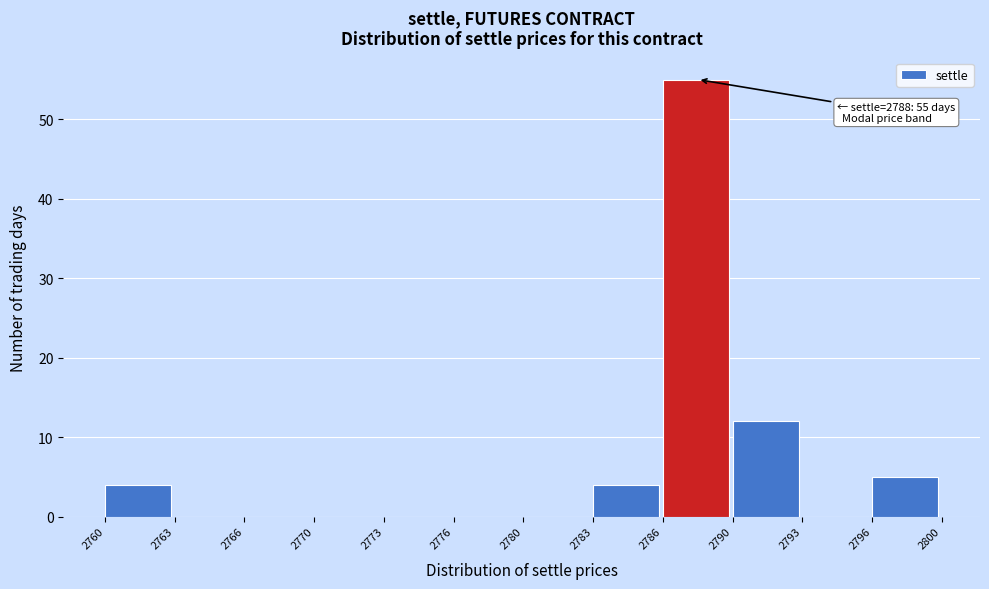

Reading left to right, list all the values displayed in this chart.

2760=4	2763=0	2766=0	2770=0	2773=0	2776=0	2780=0	2783=4	2786=55	2790=12	2793=0	2796=5